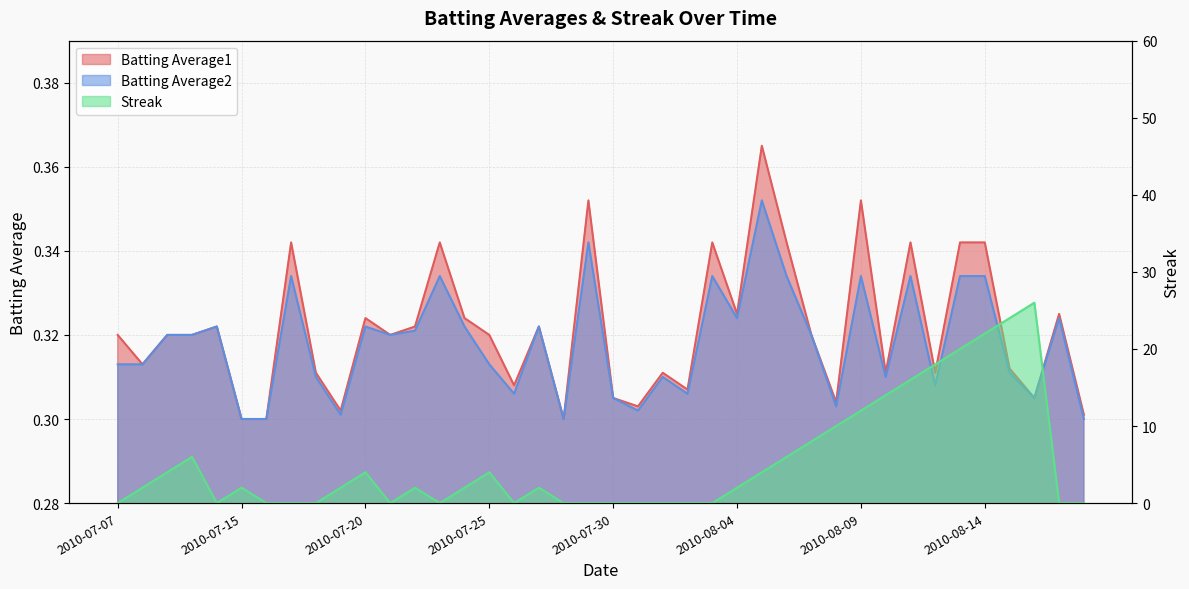

What is the average value of the Batting Average2 series?

0.3